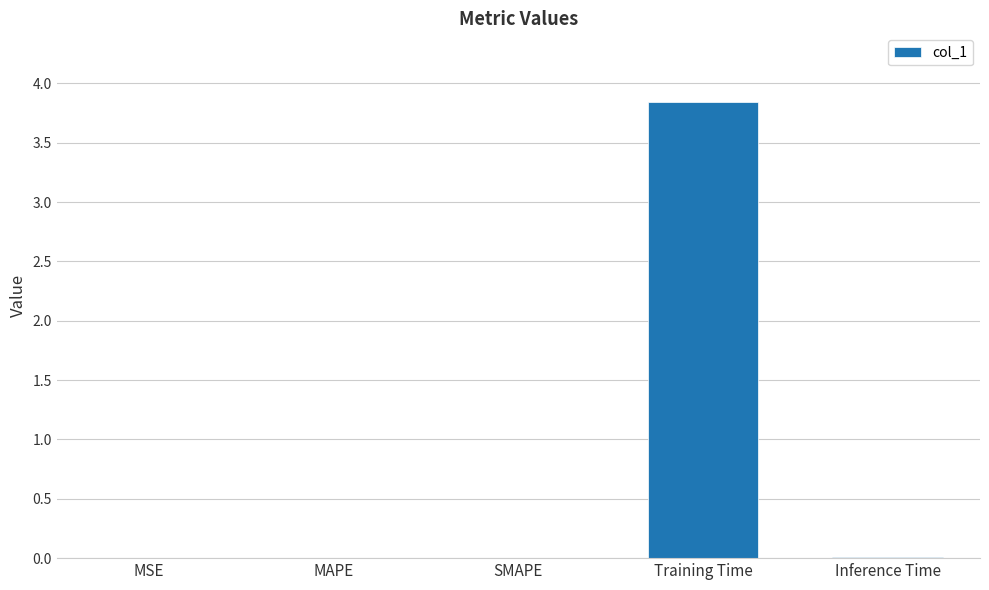

What is the sum of all values?

3.9